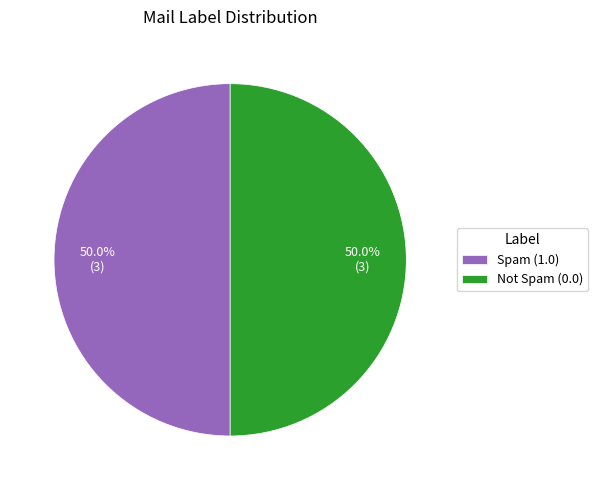

What percentage is NOT represented by Not Spam (0.0)?

50.0%